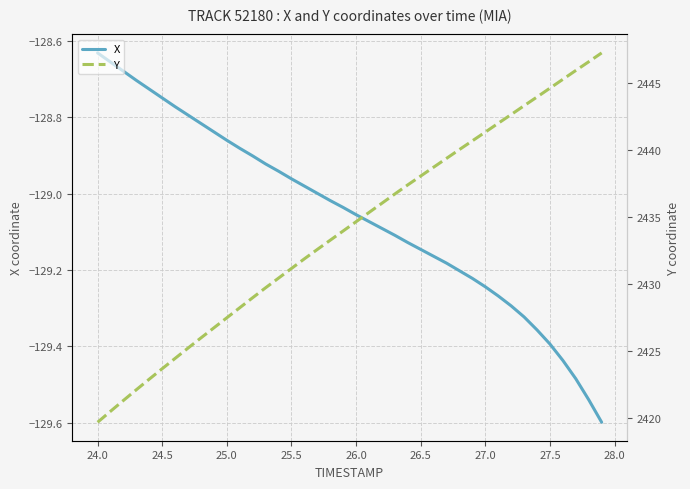

Reading right to left, extract all data points from this chart.

X: -129.6	-129.5	-129.5	-129.4	-129.4	-129.4	-129.3	-129.3	-129.3	-129.2	-129.2	-129.2	-129.2	-129.2	-129.1	-129.1	-129.1	-129.1	-129.1	-129.1	-129.0	-129.0	-129.0	-129.0	-129.0	-128.9	-128.9	-128.9	-128.9	-128.9	-128.8	-128.8	-128.8	-128.8	-128.7	-128.7	-128.7	-128.7	-128.7	-128.6
Y: 2447.2	2446.6	2445.9	2445.3	2444.6	2444.0	2443.3	2442.7	2442.0	2441.3	2440.7	2440.0	2439.4	2438.7	2438.1	2437.4	2436.7	2436.0	2435.3	2434.7	2434.0	2433.3	2432.6	2431.9	2431.2	2430.4	2429.7	2429.0	2428.2	2427.5	2426.7	2426.0	2425.2	2424.4	2423.7	2422.9	2422.1	2421.3	2420.5	2419.7